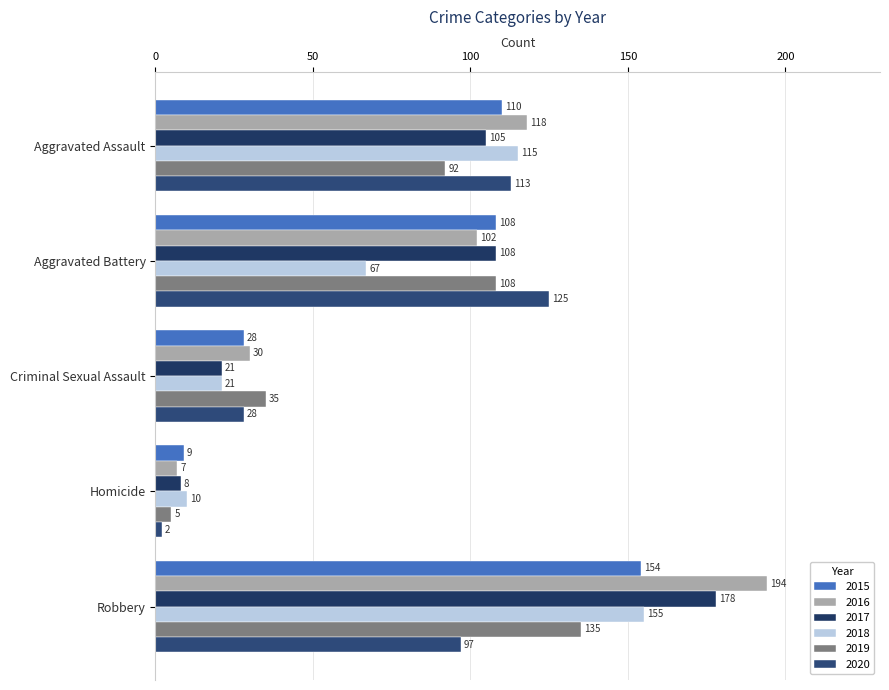

What is the label of the 2nd bar from the left?

Aggravated Battery